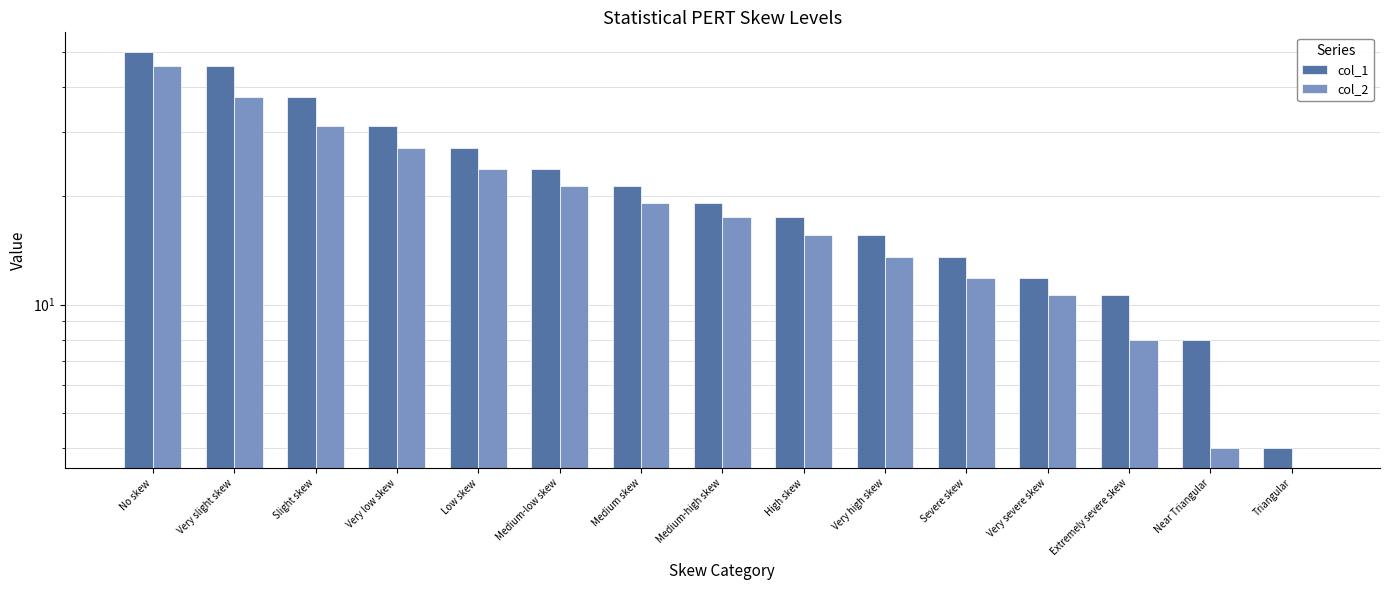

At Medium-high skew, list the series in order from largest to smallest.

col_1, col_2